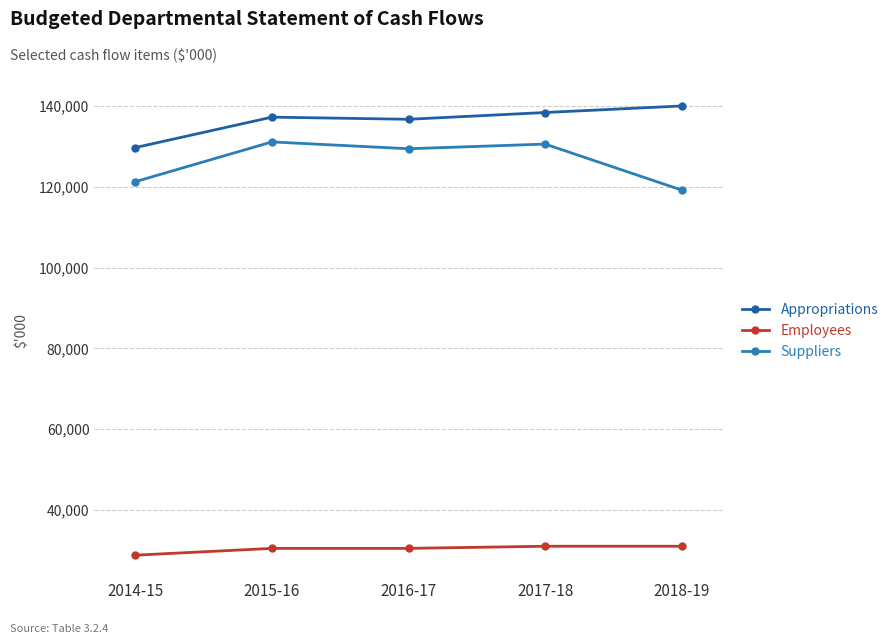

True or false: Suppliers and Appropriations cross at least once.

False